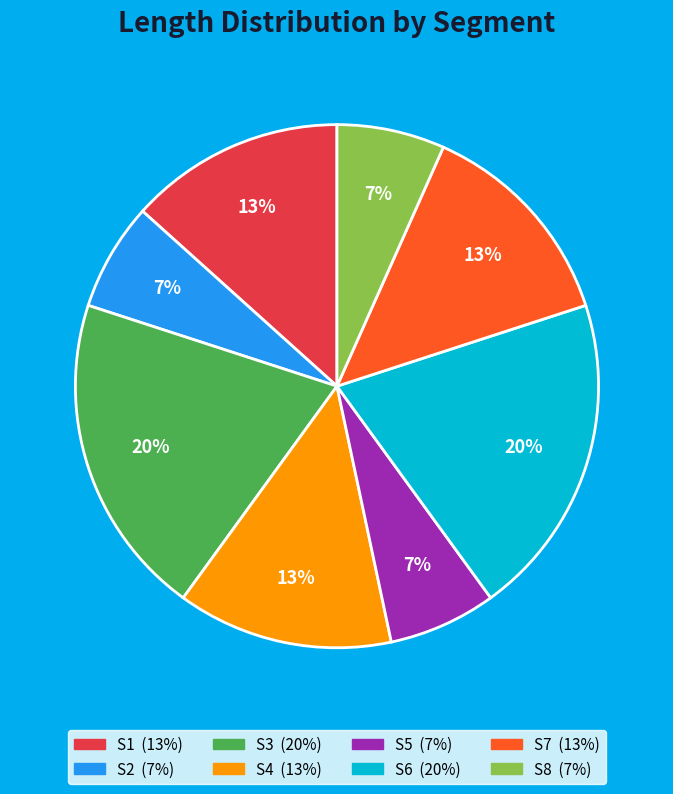

Is S7 the majority of the pie?

No